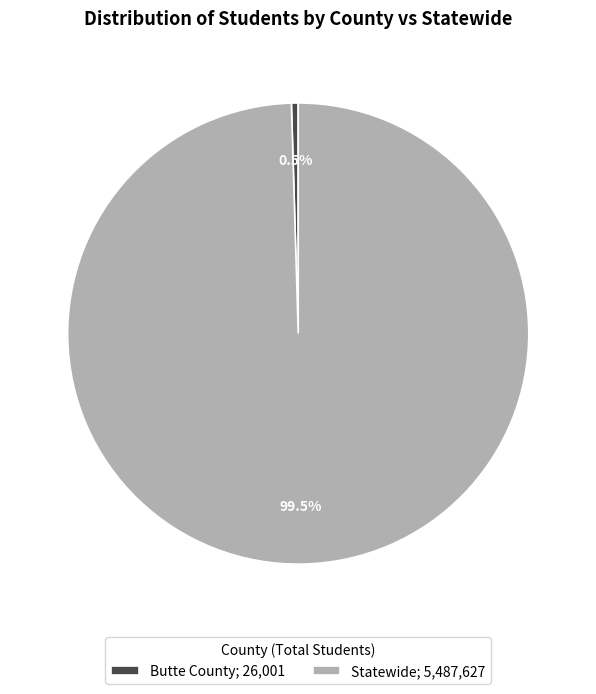

Which category accounts for the majority?

Statewide